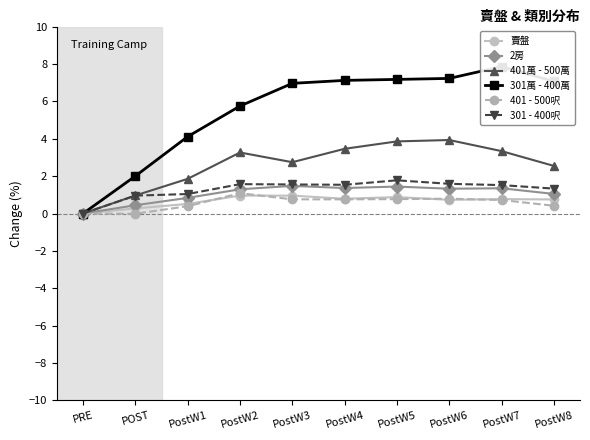

Where does the 401 - 500呎 series first go above 0?

PostW1